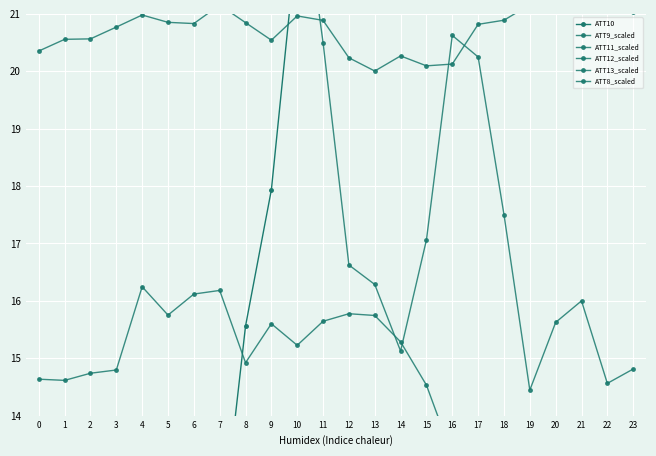

How many data points in ATT9_scaled are above 14?

16